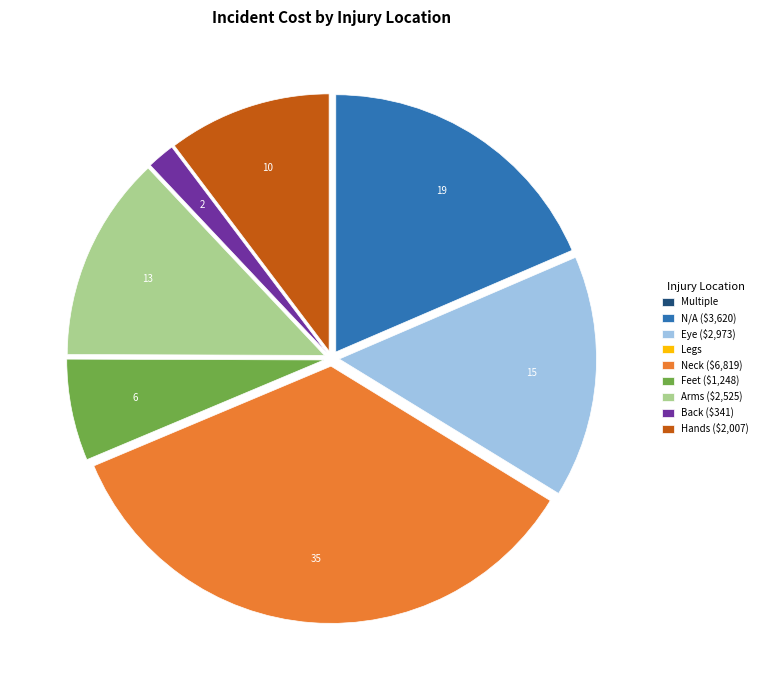

The Feet slice represents 6% of the pie. True or false?

True